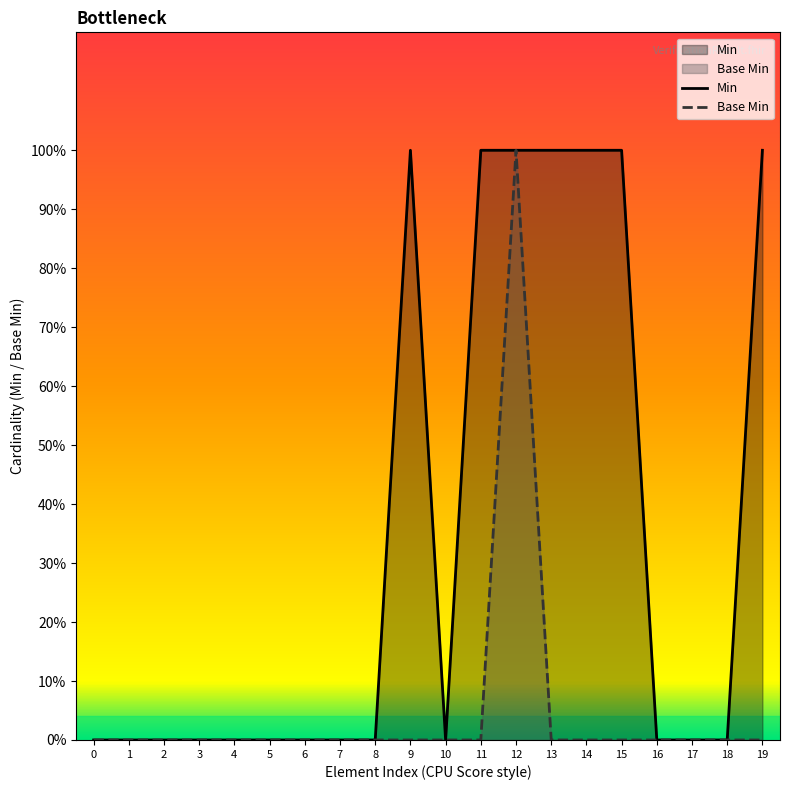

Where is the first local minimum for Min?

10